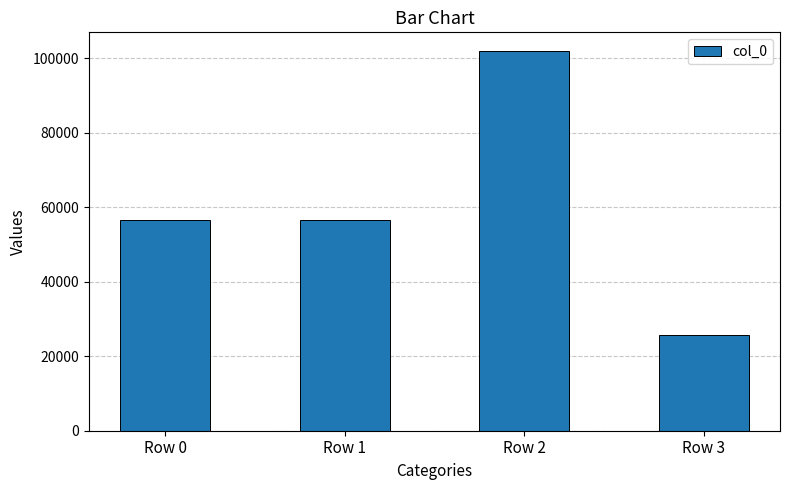

What is the sum of all values?

240741.9